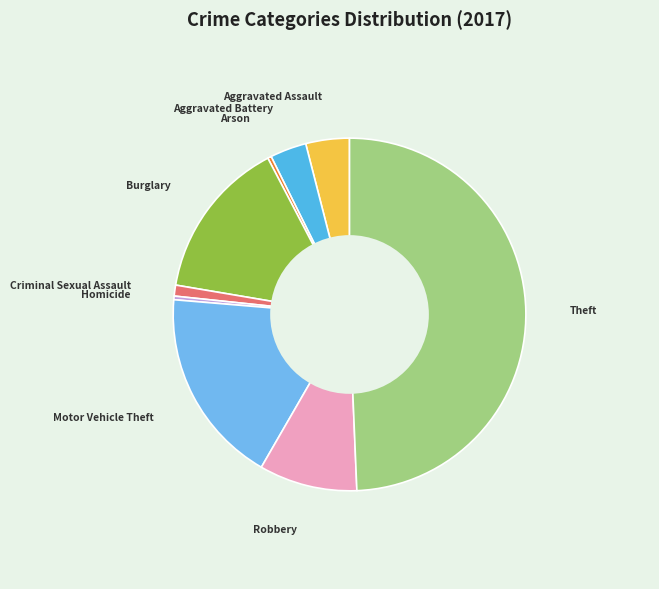

What is the ratio of the value at Burglary to the value at Criminal Sexual Assault?

14.7